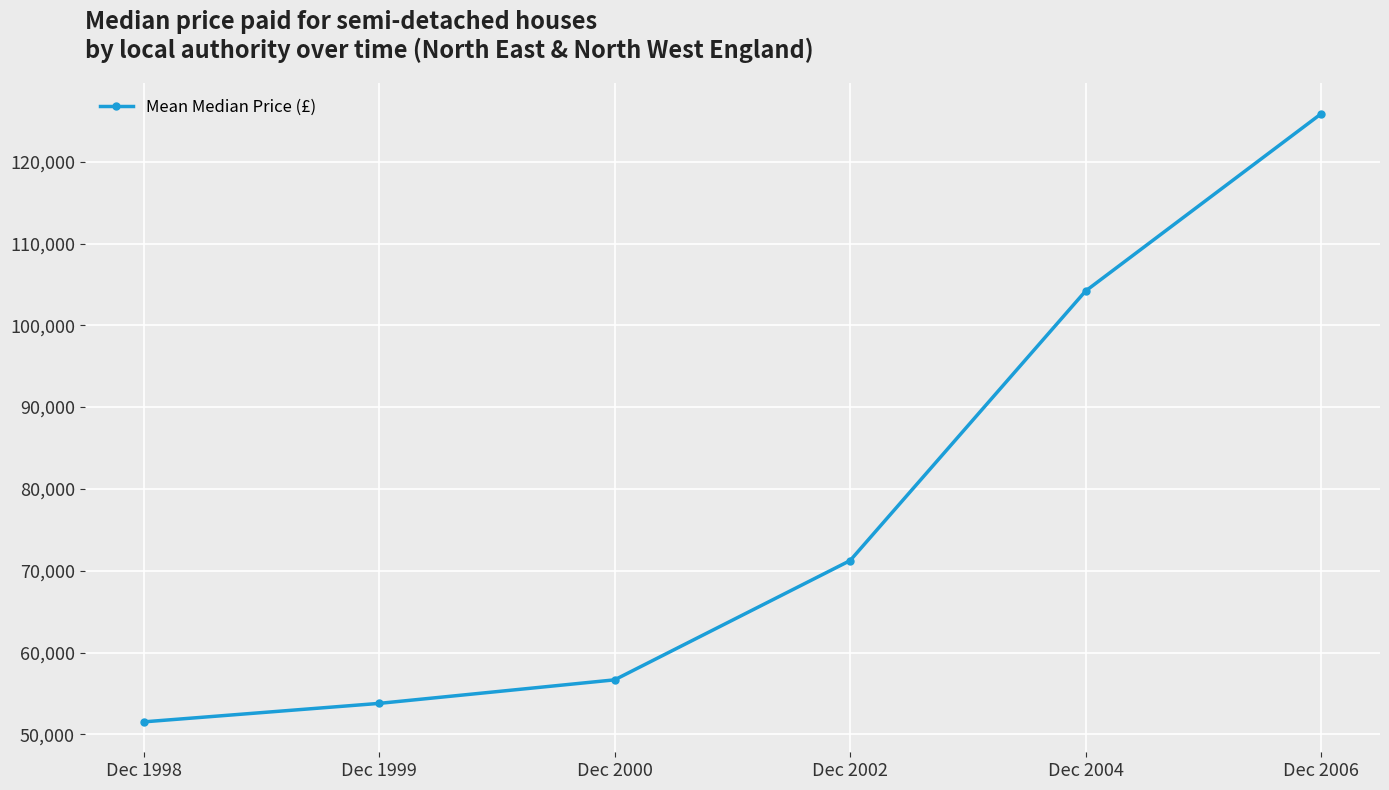

What is the smallest value displayed?

51520.0